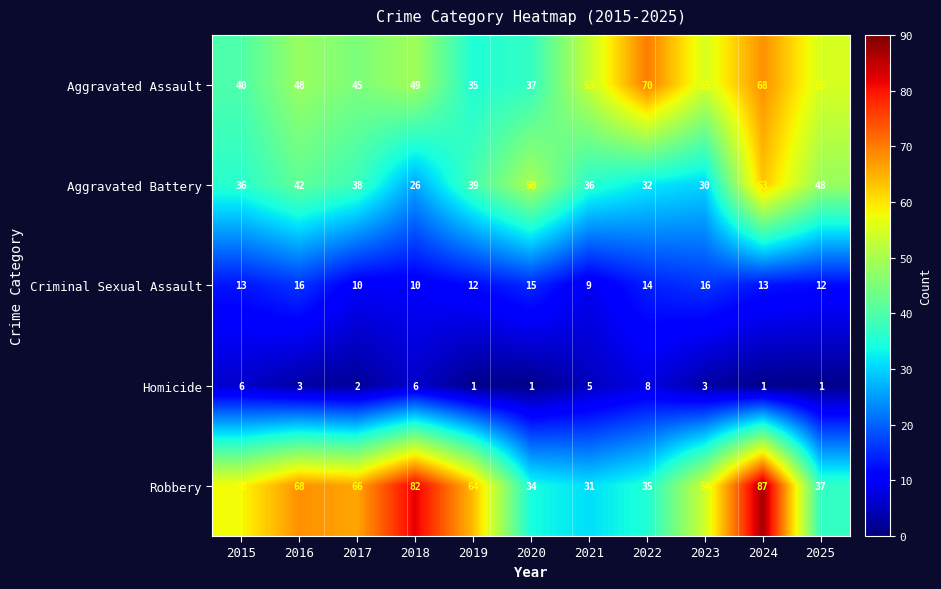

Which series changed the most between 2023 and 2025?

Aggravated Battery